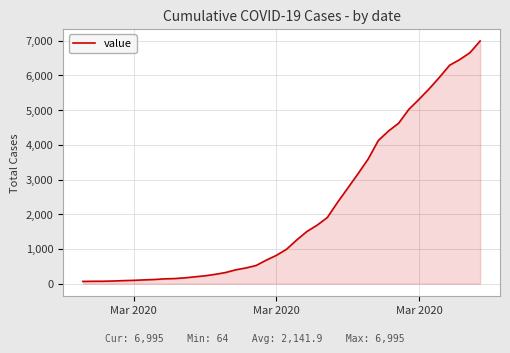

How many values are below 993?

20